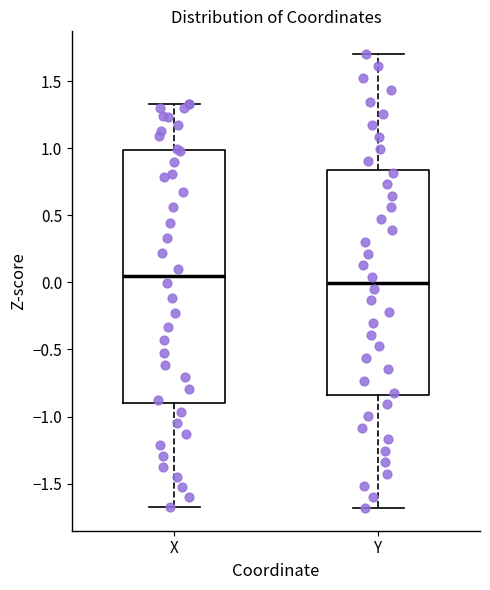

Where does the upper whisker of the box for X end on the y-axis? The values are not printed on the chart, so give them approximately, as read against the axis.

1.35